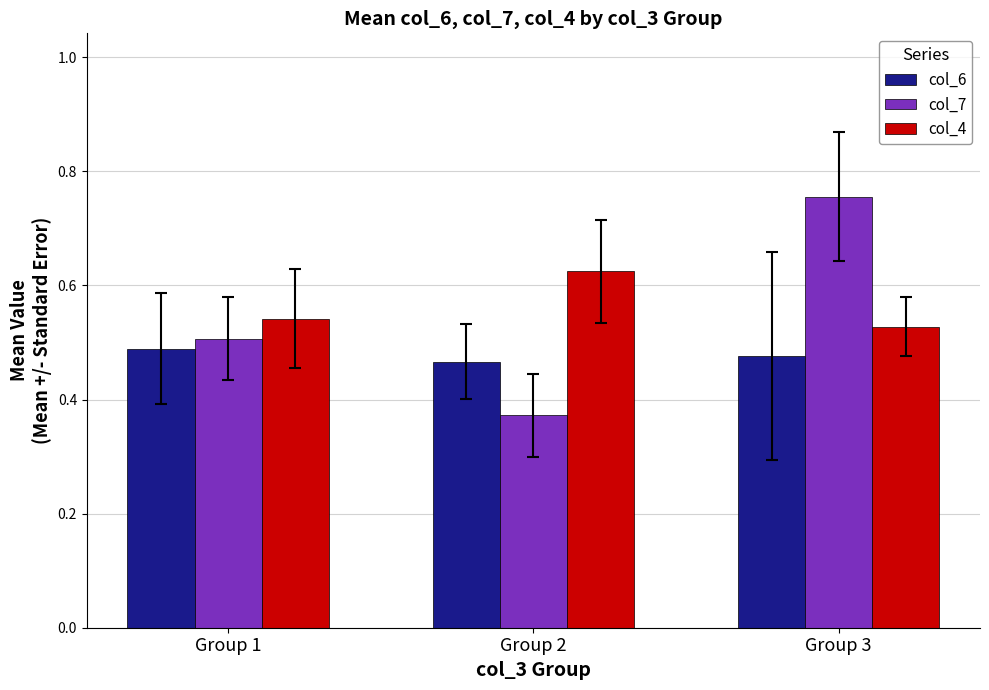

Where is col_4 nearest to the value 0?

Group 3